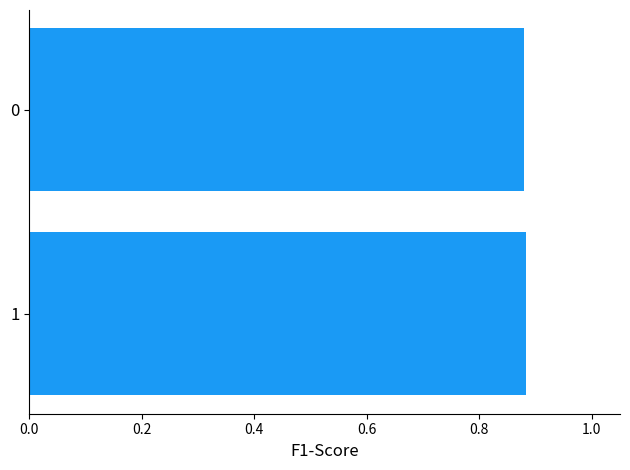

True or false: the data shows 1.2 at 0.

False